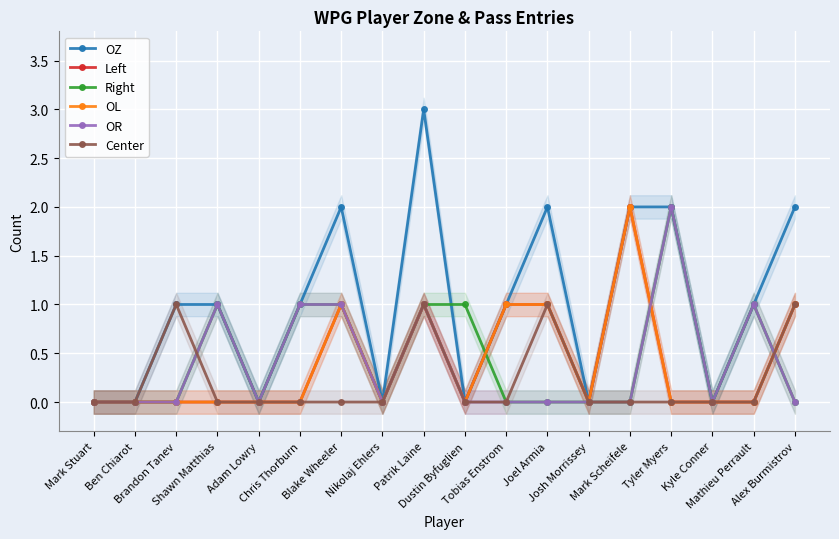

What is the average value of the OZ series?

1